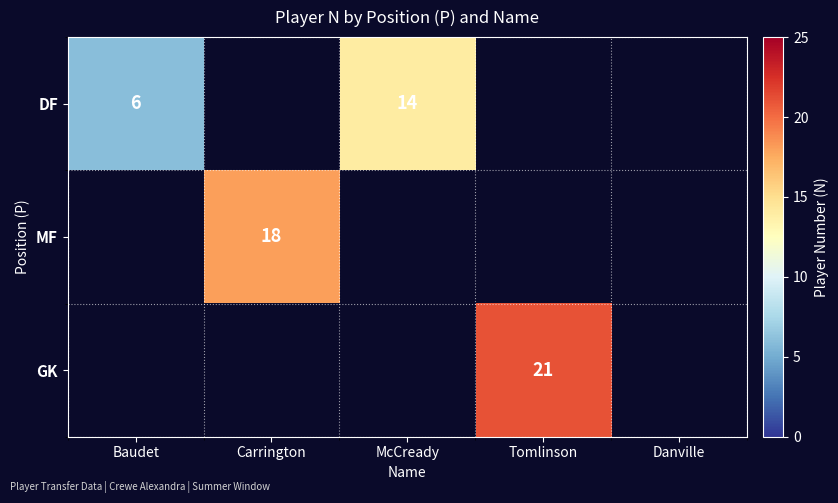

At how many categories does at least one series exceed 6?

3